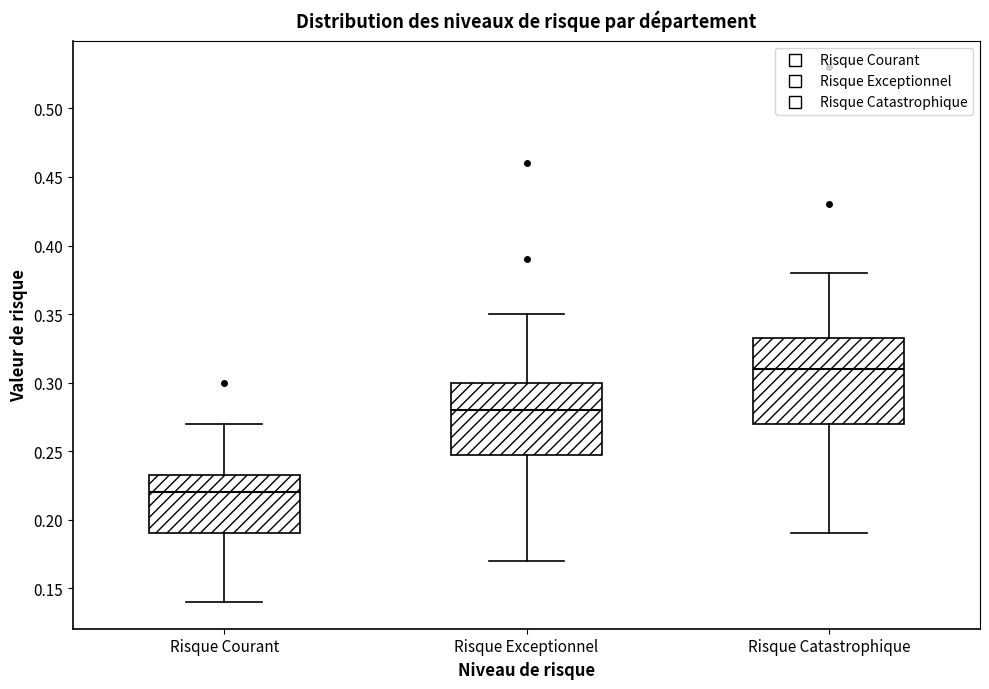

Where is the upper edge of the box for Risque Exceptionnel on the y-axis? The values are not printed on the chart, so give them approximately, as read against the axis.

0.300